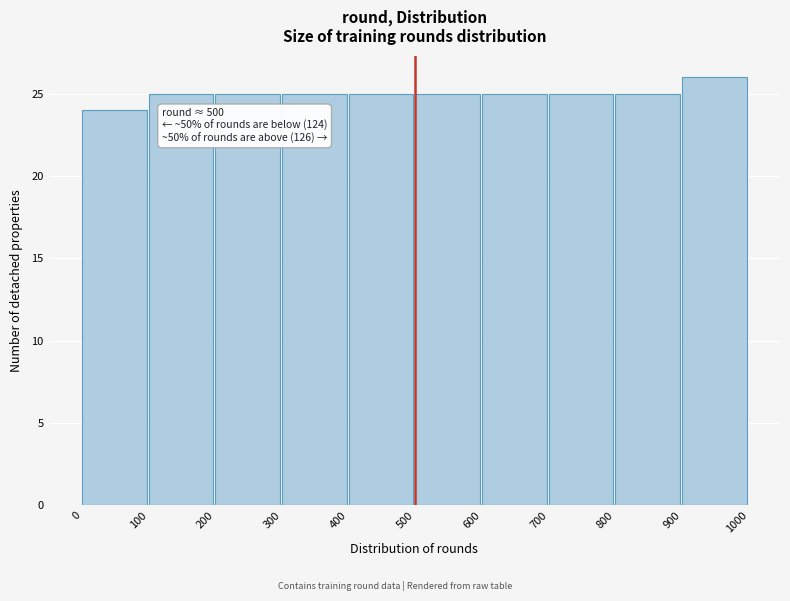

Which range on the x-axis has the tallest bar?

900 to 1000